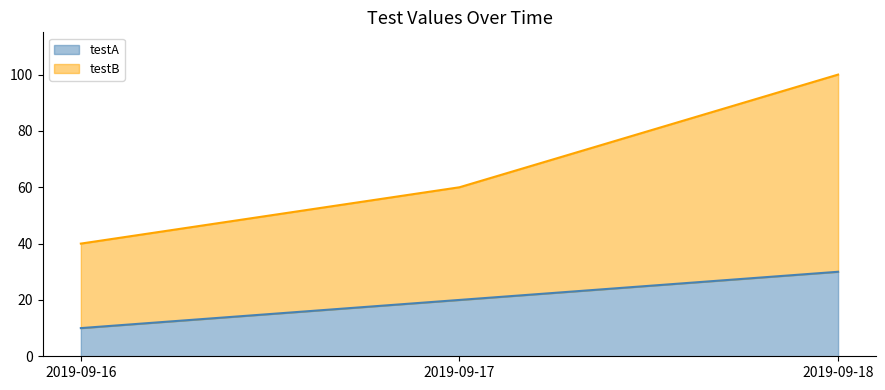

What is the approximate value of testA at 2019-09-16?

10